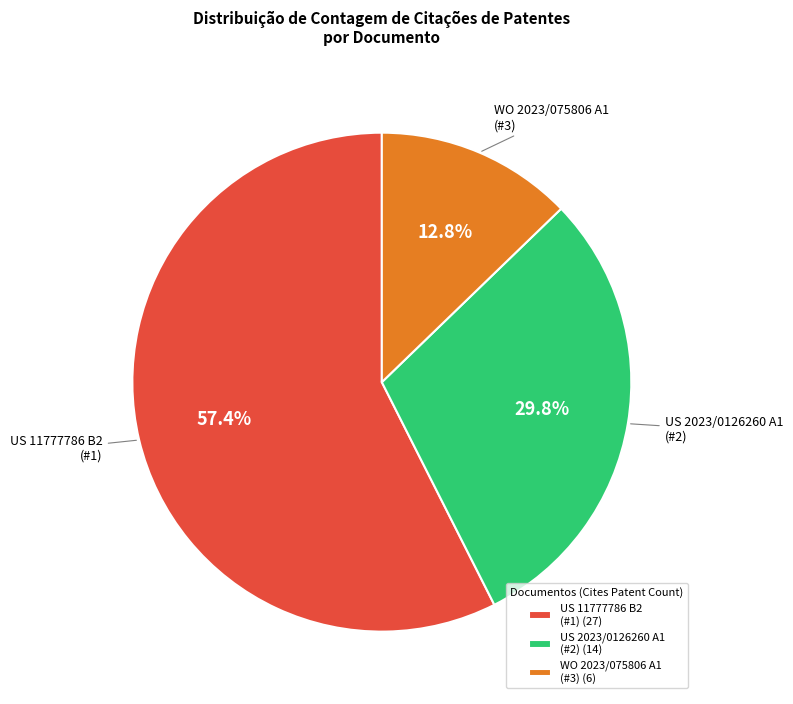

Is there any slice that represents more than half of the pie?

Yes